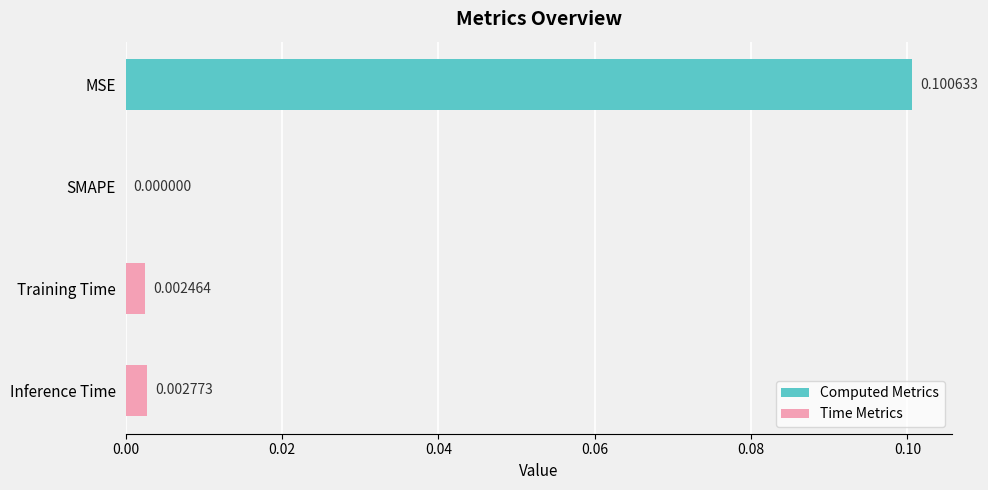

At which category does the chart reach its peak across all series?

MSE